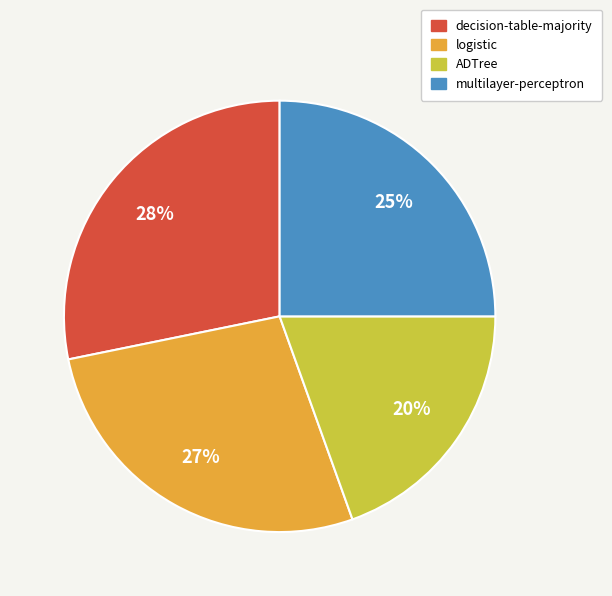

How many slices are in this pie chart?

4